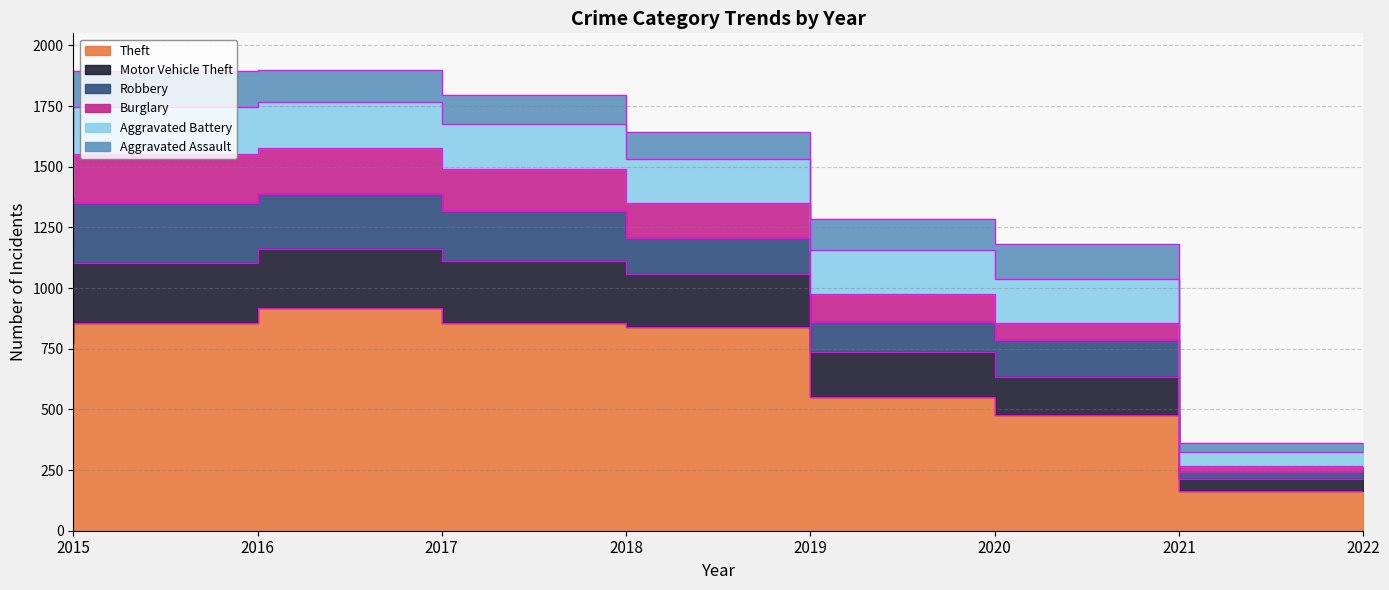

What is the difference between the highest and lowest values at 2018?

737